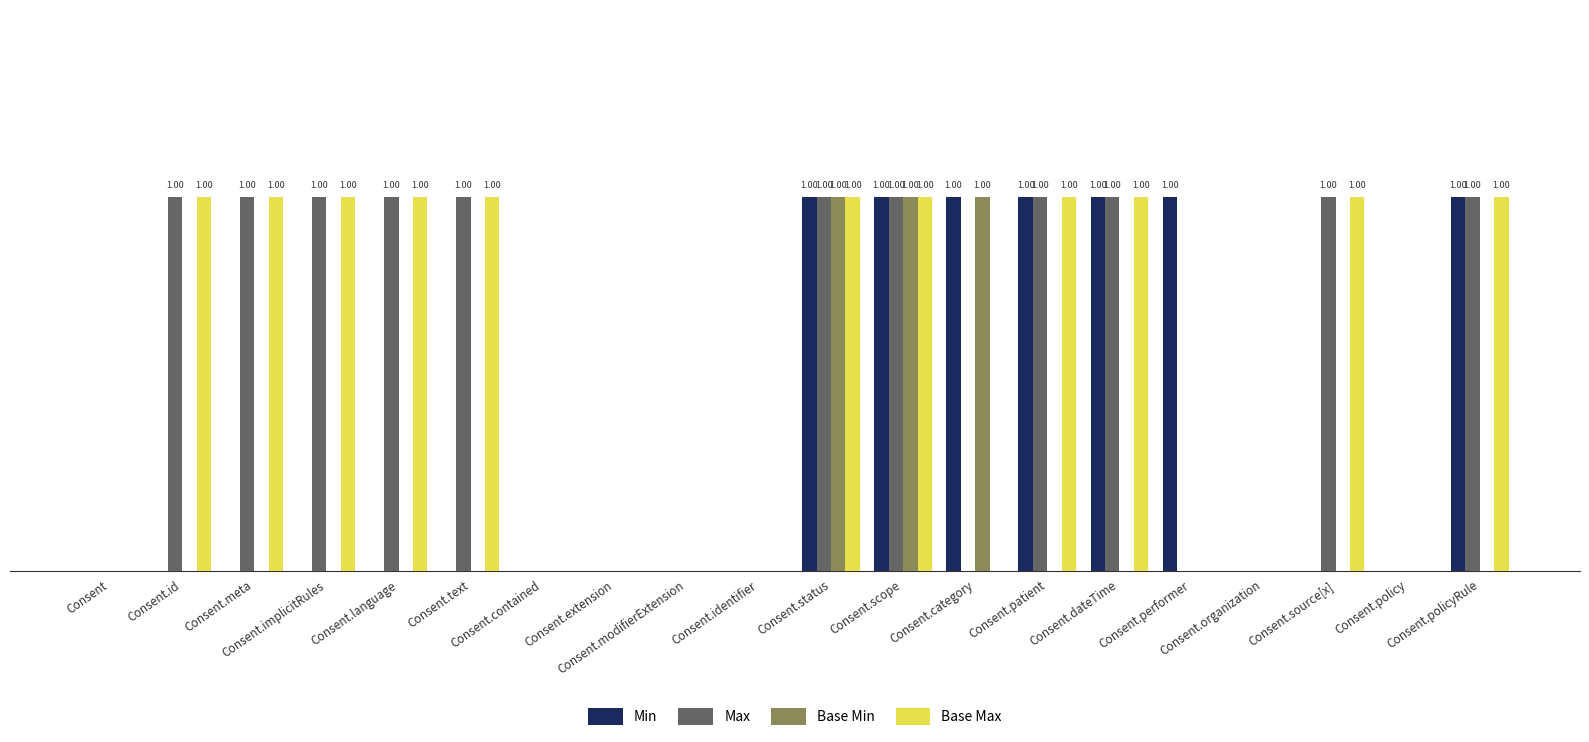

List the series in order of their peak value, lowest first.

Min, Max, Base Min, Base Max